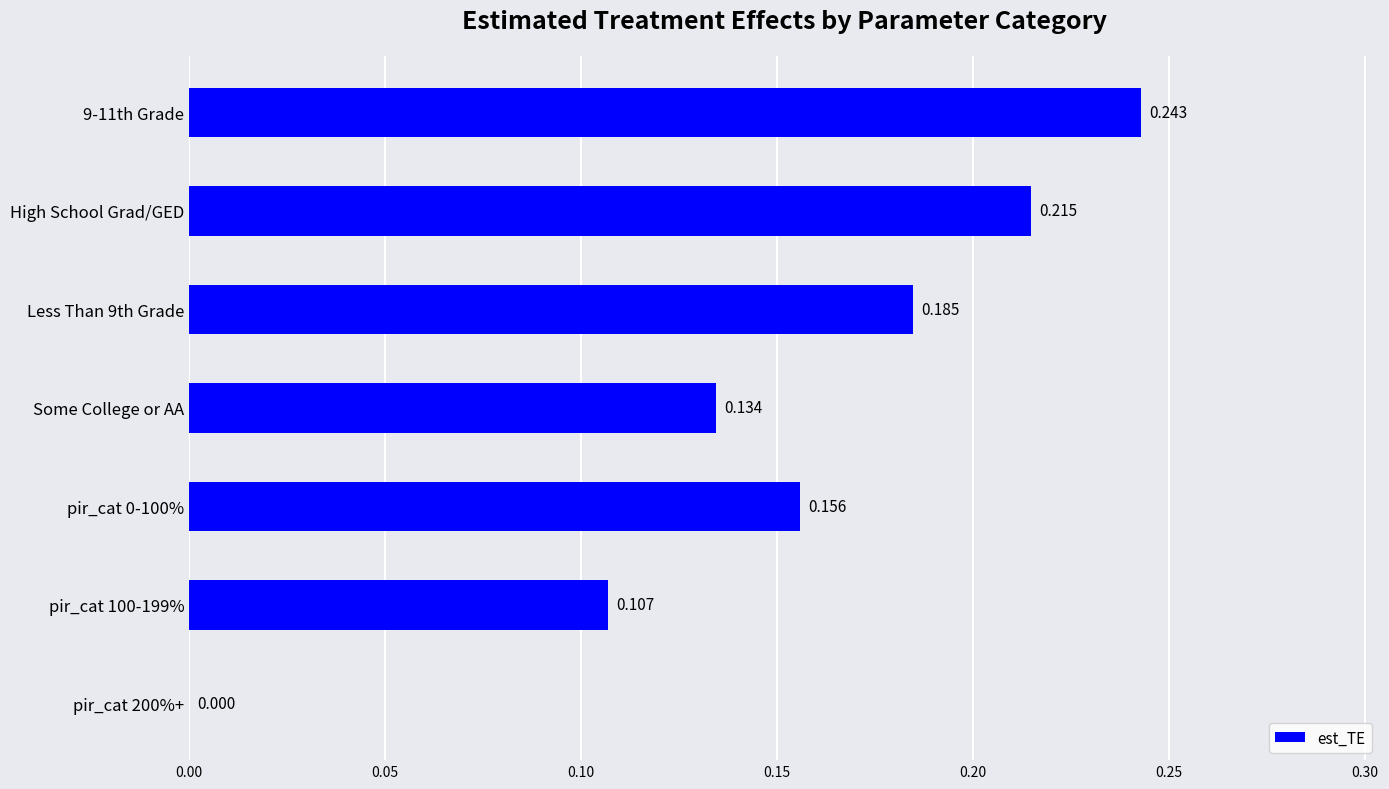

Between High School Grad/GED and pir_cat 200%+, which is larger?

High School Grad/GED